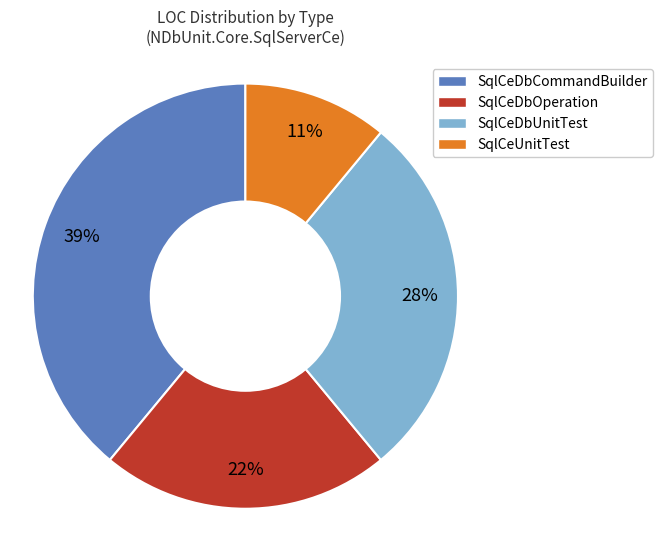

Which has a higher value, SqlCeDbOperation or SqlCeDbUnitTest?

SqlCeDbUnitTest